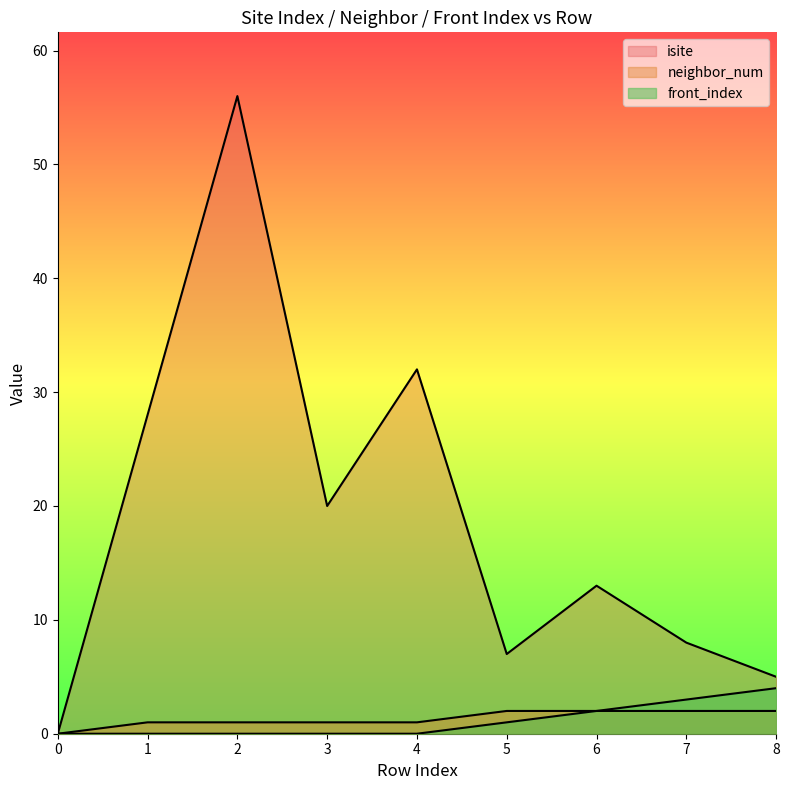

Count the number of data series in this chart.

3